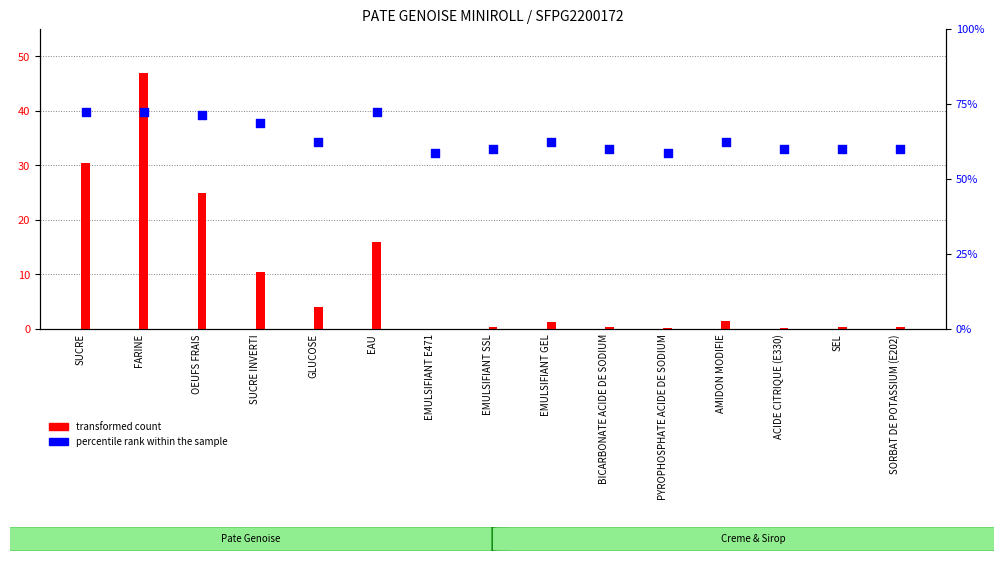

What are all the series names shown in the legend?

transformed count, percentile rank within the sample